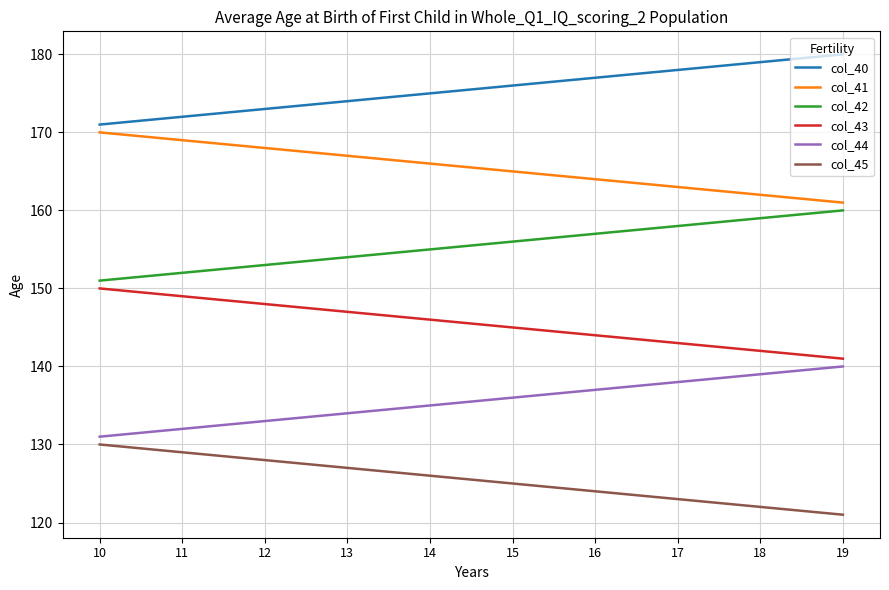

What is the difference between the highest and lowest values at 18?

57.0